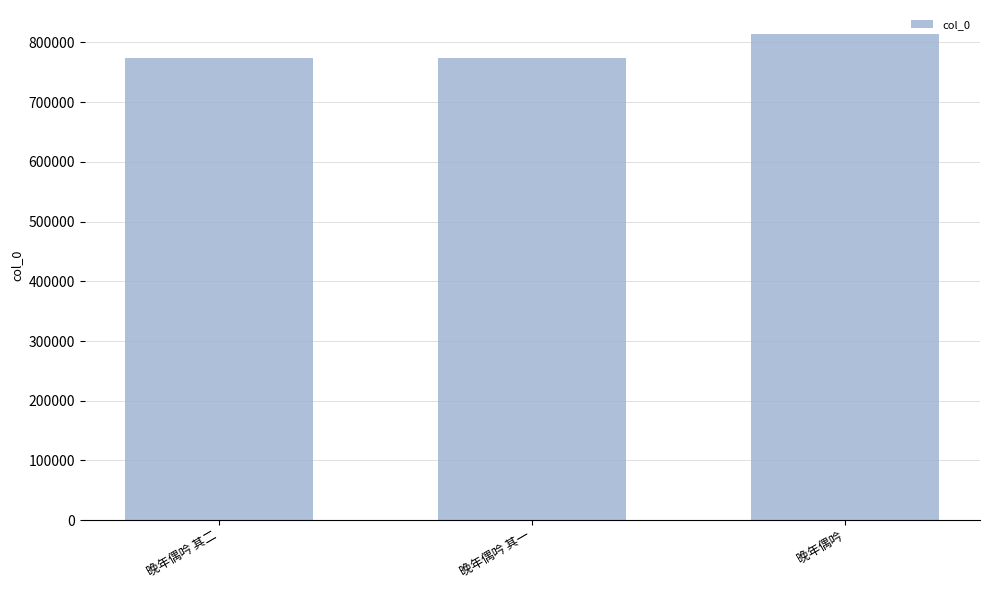

What is the difference between the maximum and minimum values?

39212